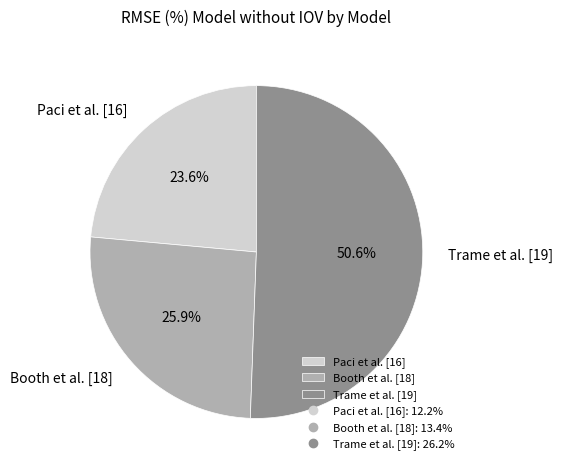

True or false: Booth et al. [18] accounts for 26% of the total.

True